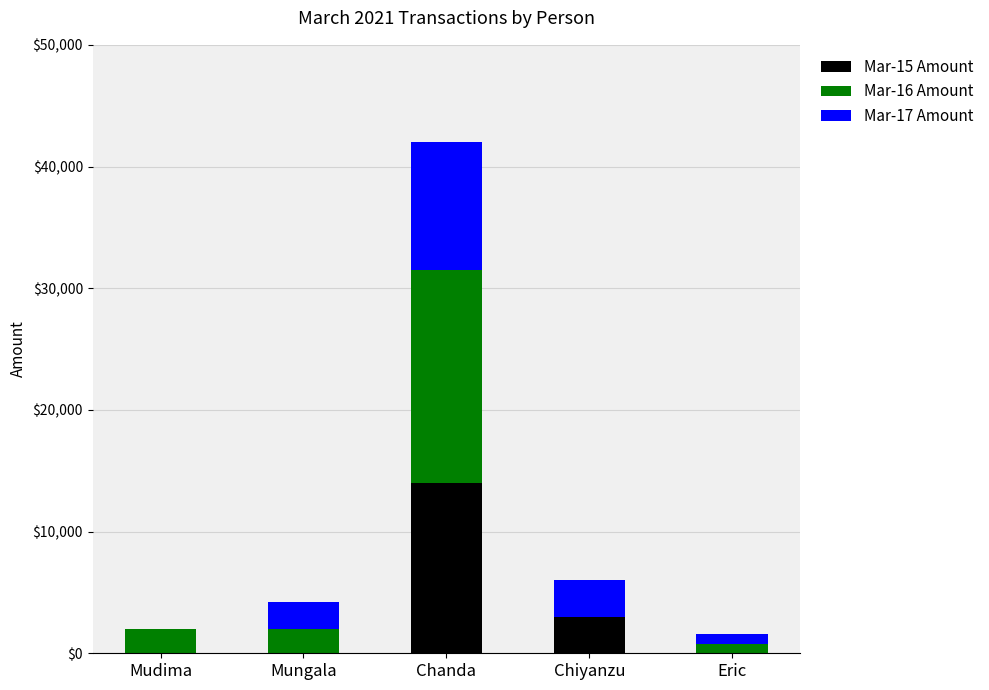

What are all the series names shown in the legend?

Mar-15 Amount, Mar-16 Amount, Mar-17 Amount